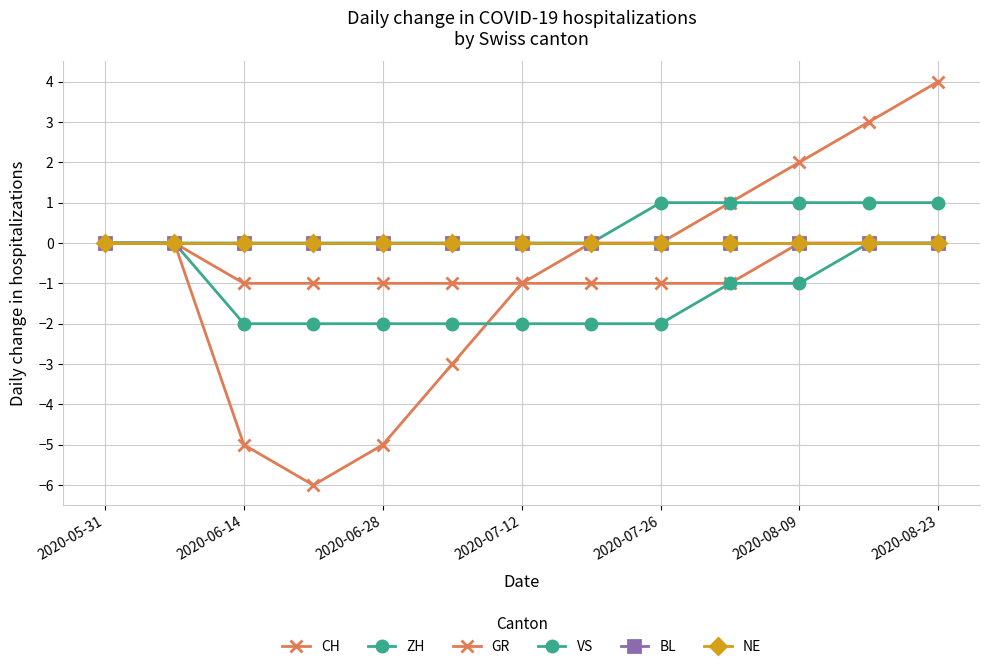

Does the chart have visible grid lines?

Yes